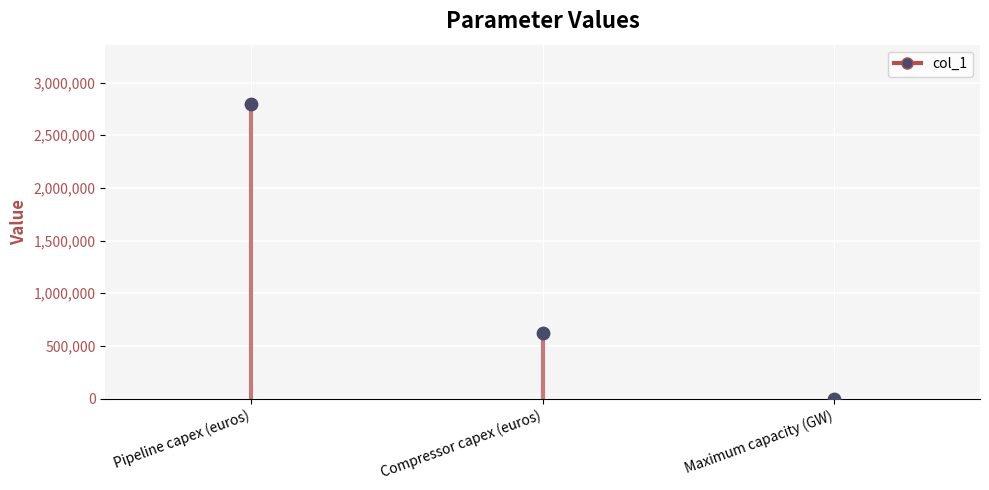

Approximately how many times larger is the value at Compressor capex (euros) compared to Maximum capacity (GW)?

47692.3